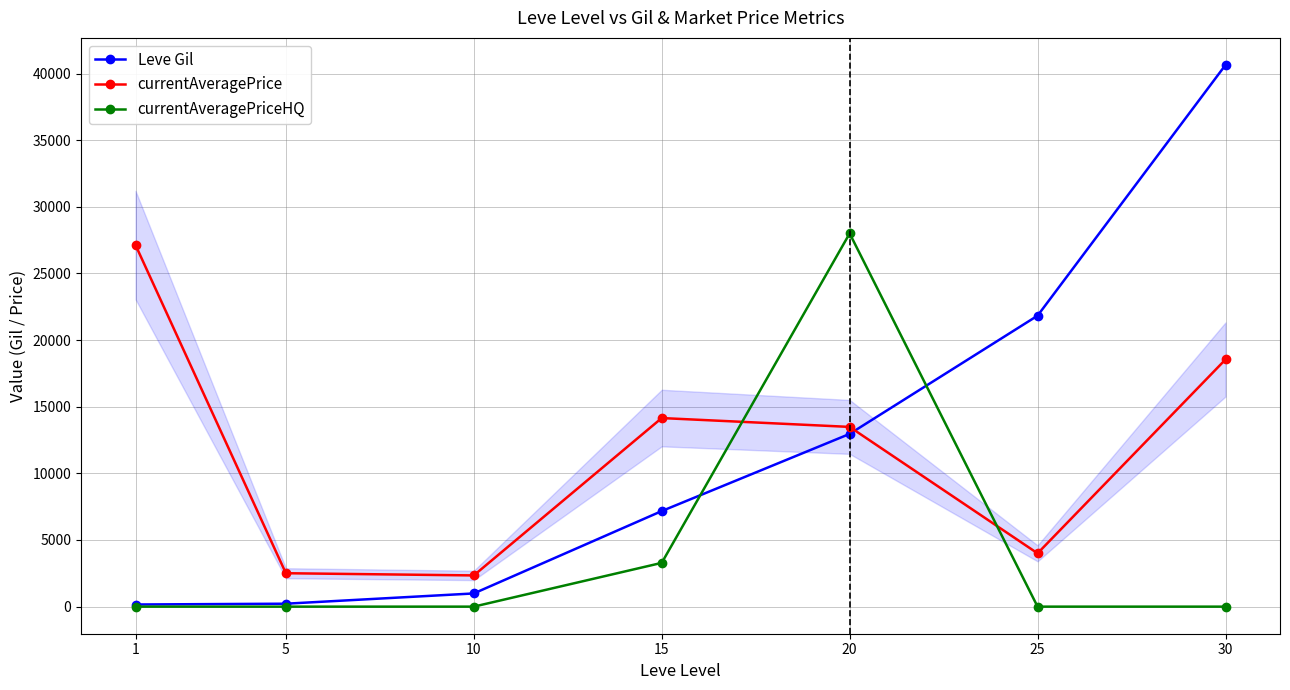

Is the value of Leve Gil at 10 greater than the value of currentAveragePriceHQ at 15?

No